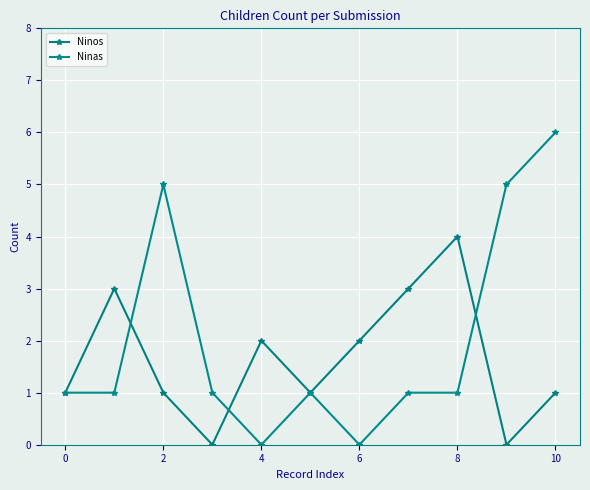

Which series ends up on top after the final intersection of Ninas and Ninos?

Ninas